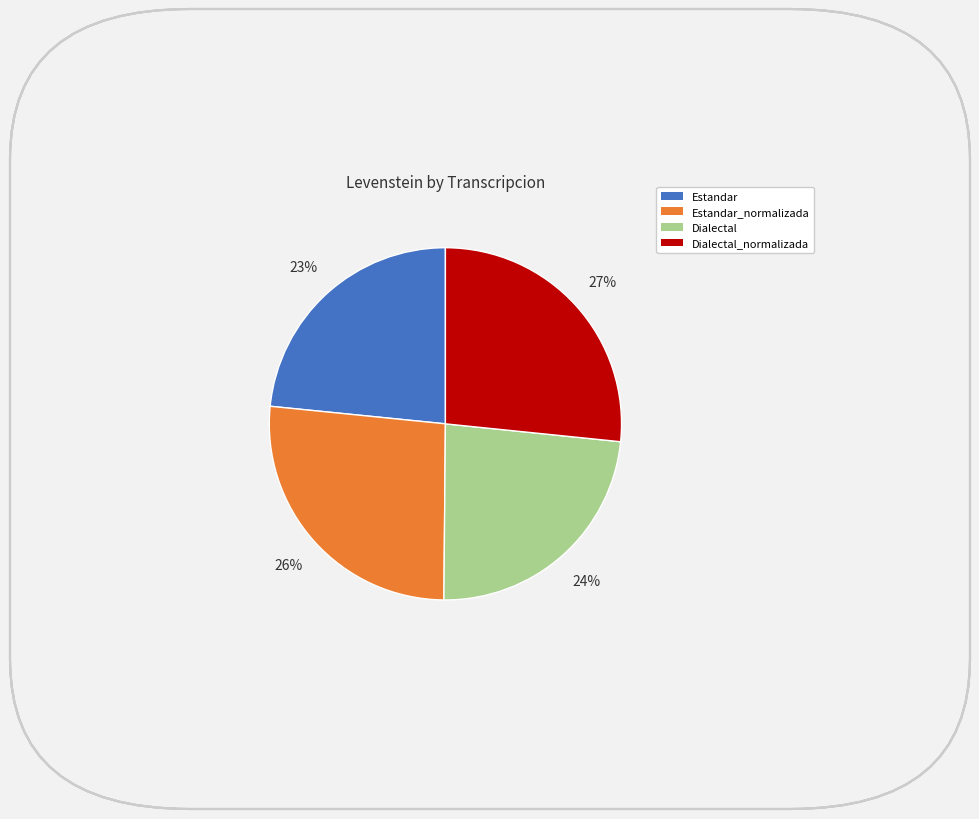

To the nearest percent, what is the average slice percentage?

25%